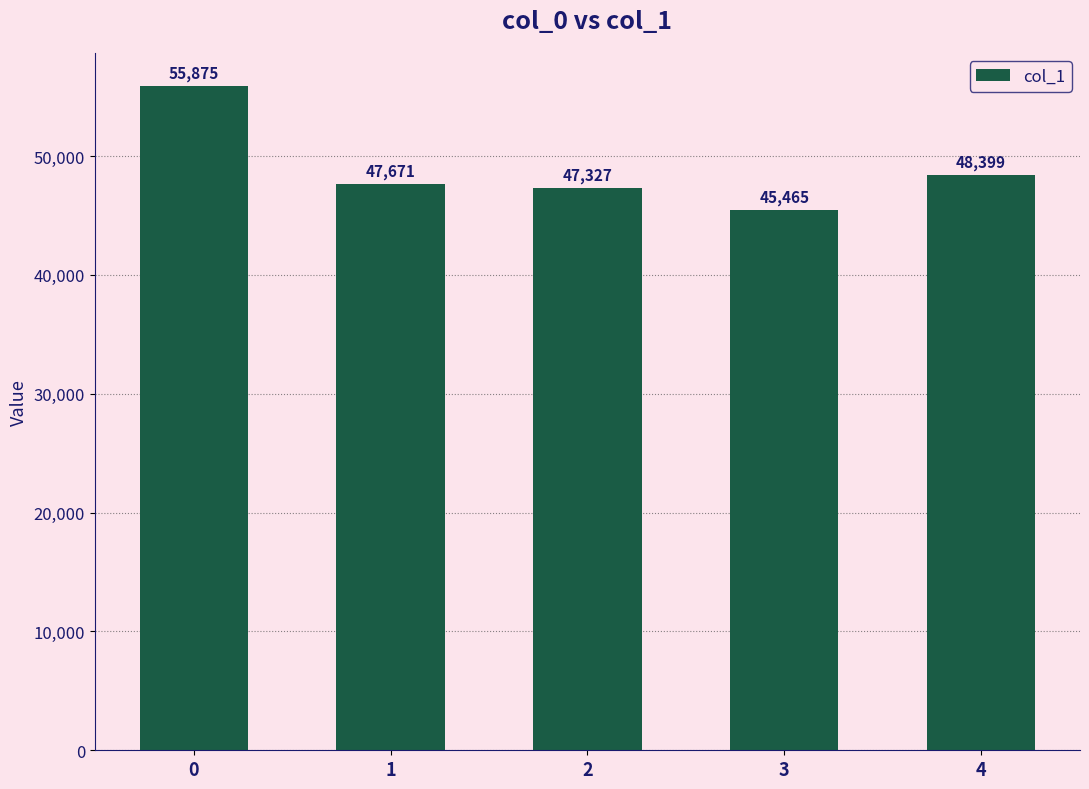

The chart shows a value of 47671 at 1. True or false?

True